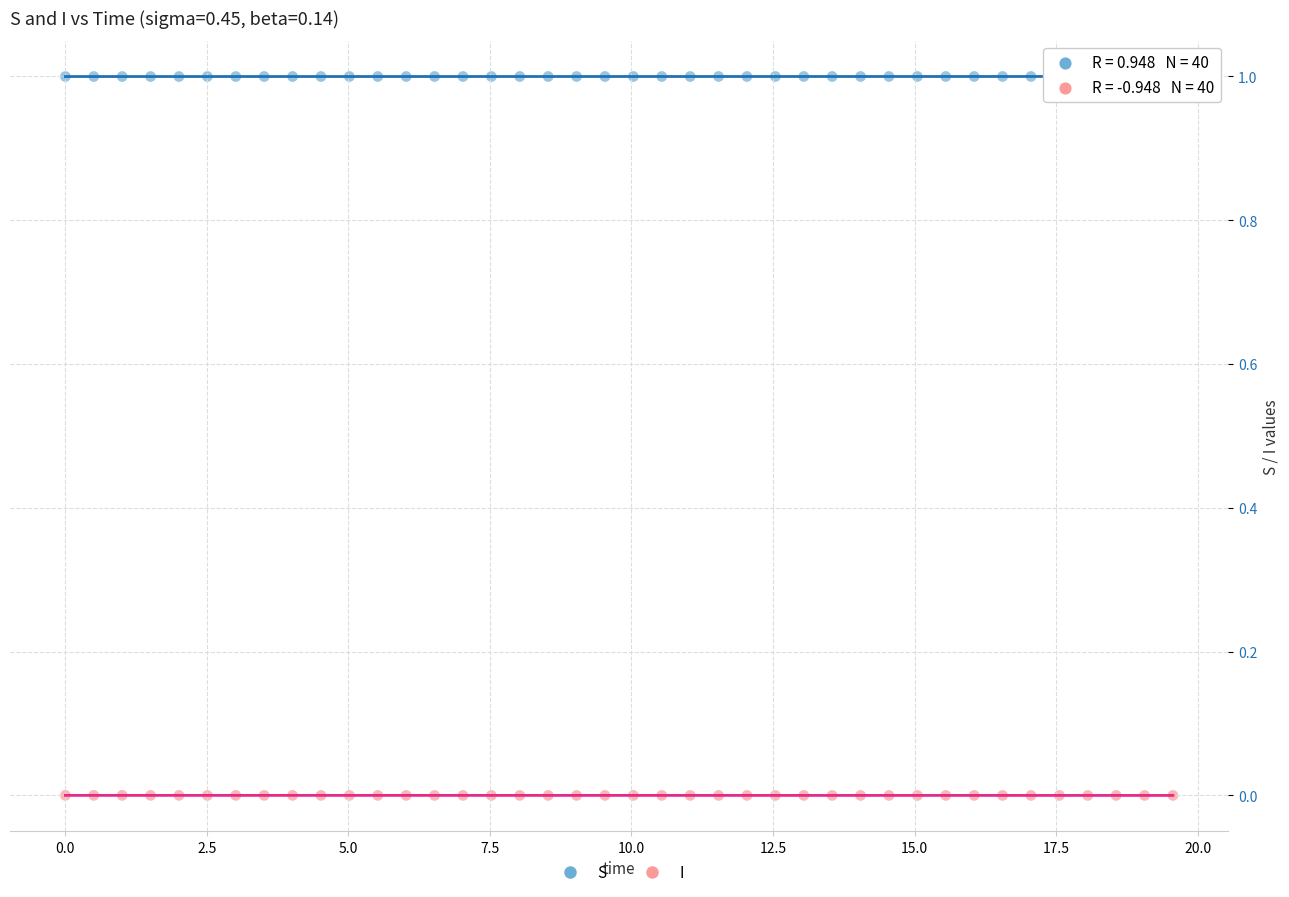

Which series reaches the maximum Y coordinate?

S